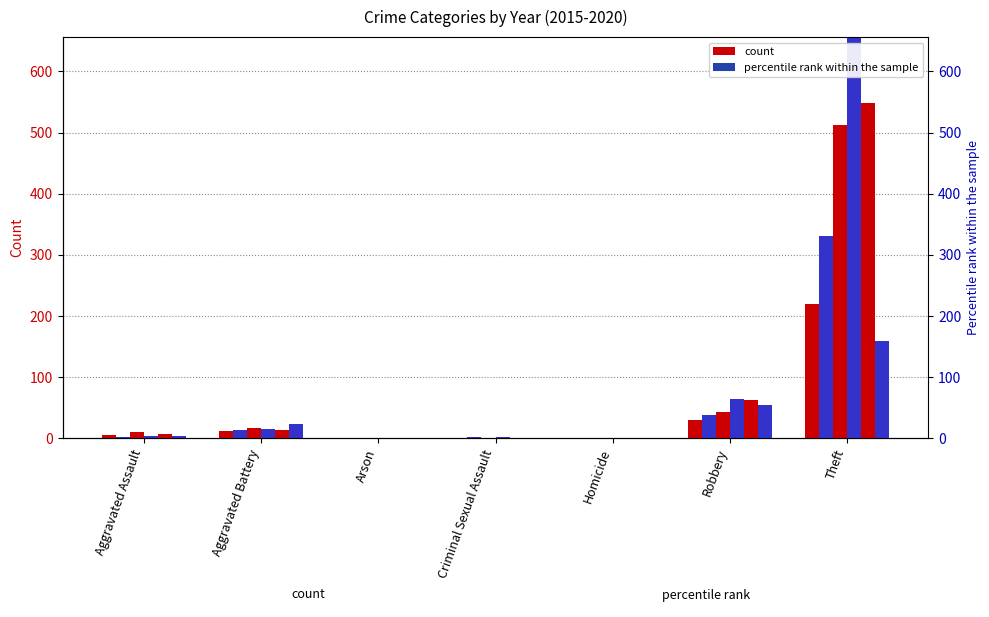

What is the total value across all series at Aggravated Battery?

93